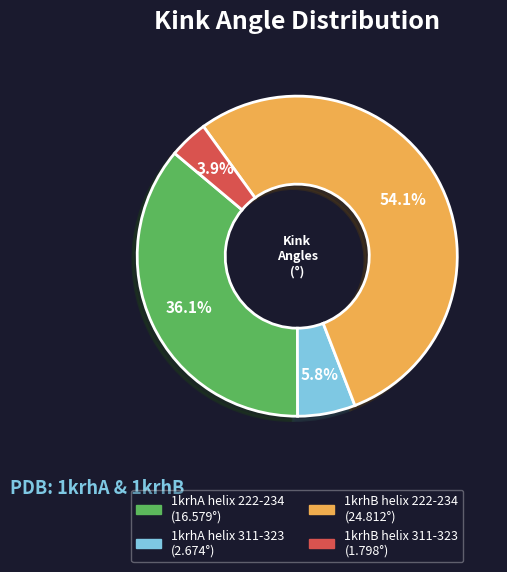

What is the smallest slice in the pie chart?

1krhB helix 311-323